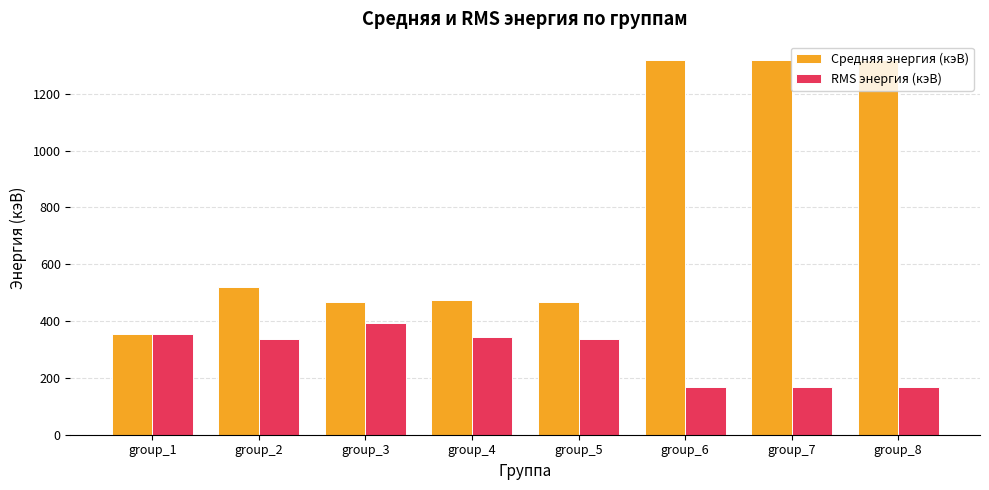

The value of RMS энергия (кэВ) at group_8 is 228.6. True or false?

False